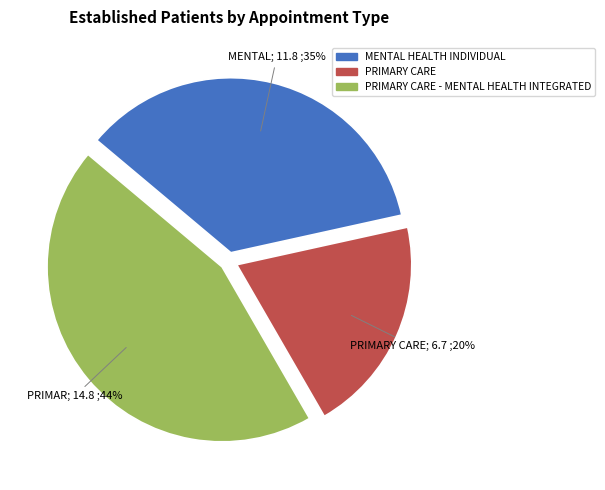

Is there a majority slice in this chart?

No